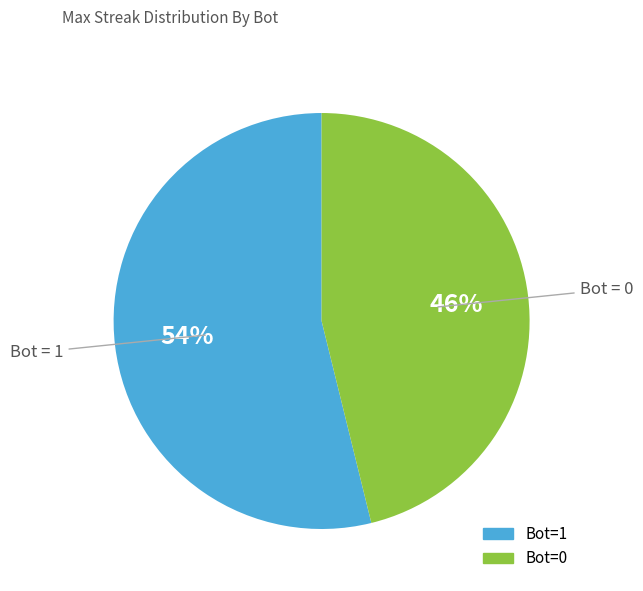

To the nearest percent, what is the difference between the largest and smallest slice percentages?

8%